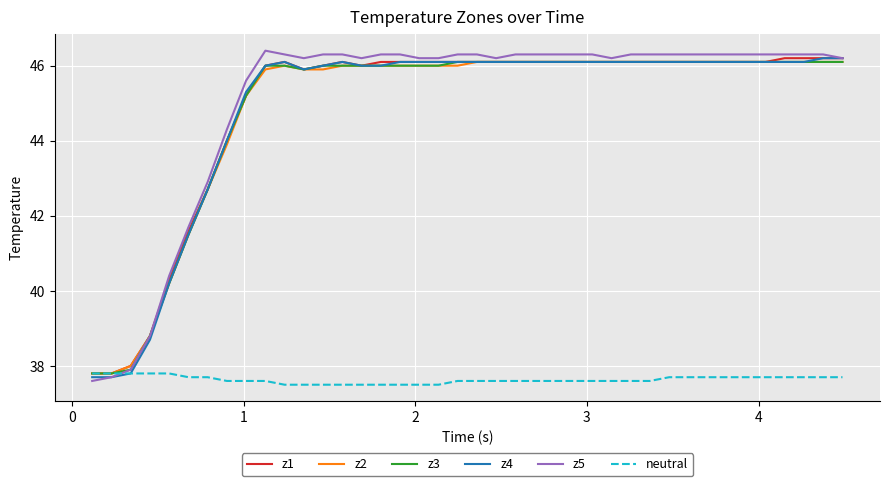

What is the difference between the maximum and second lowest values in the z2 series?

8.3